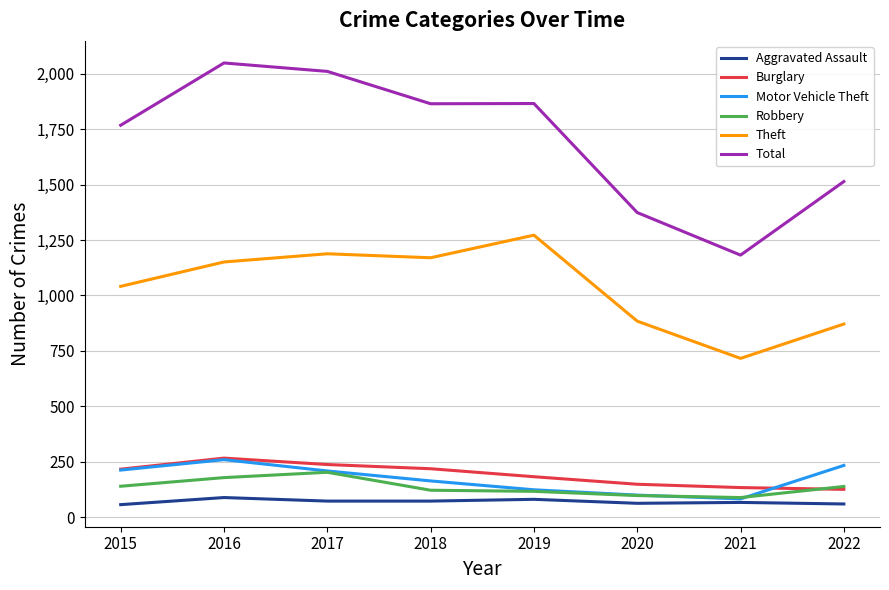

What are all the series names shown in the legend?

Aggravated Assault, Burglary, Motor Vehicle Theft, Robbery, Theft, Total